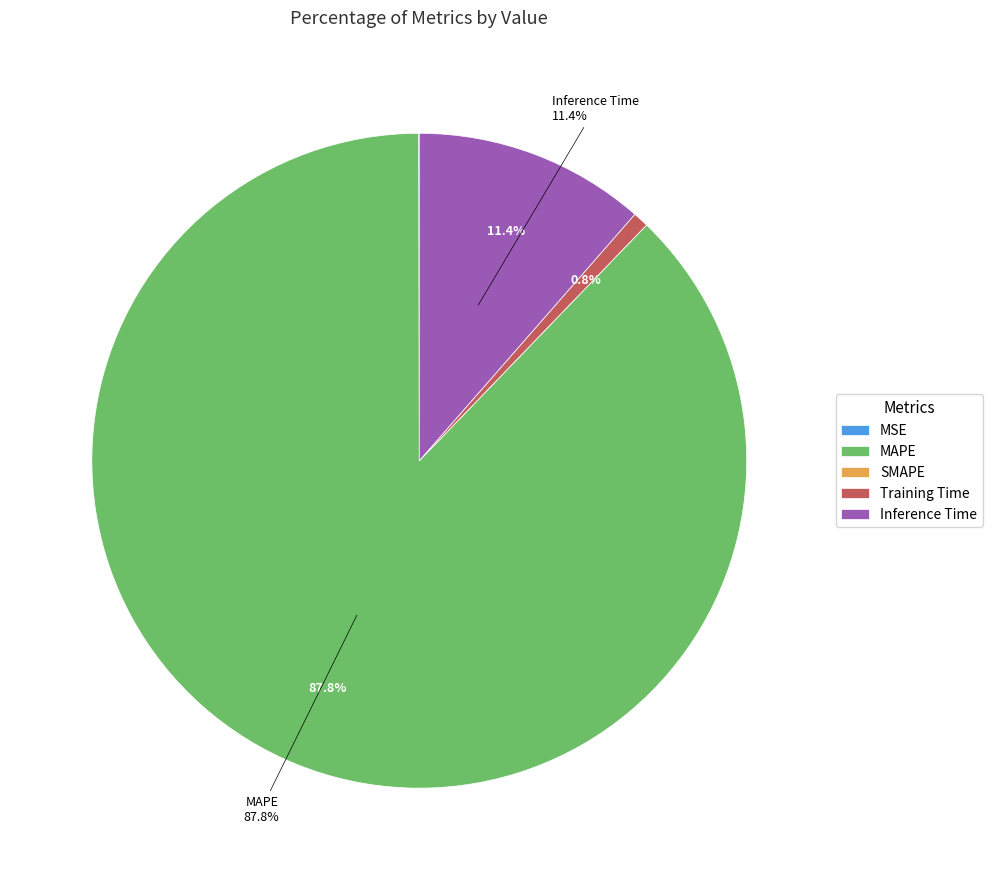

What is the largest slice in the pie chart?

MAPE